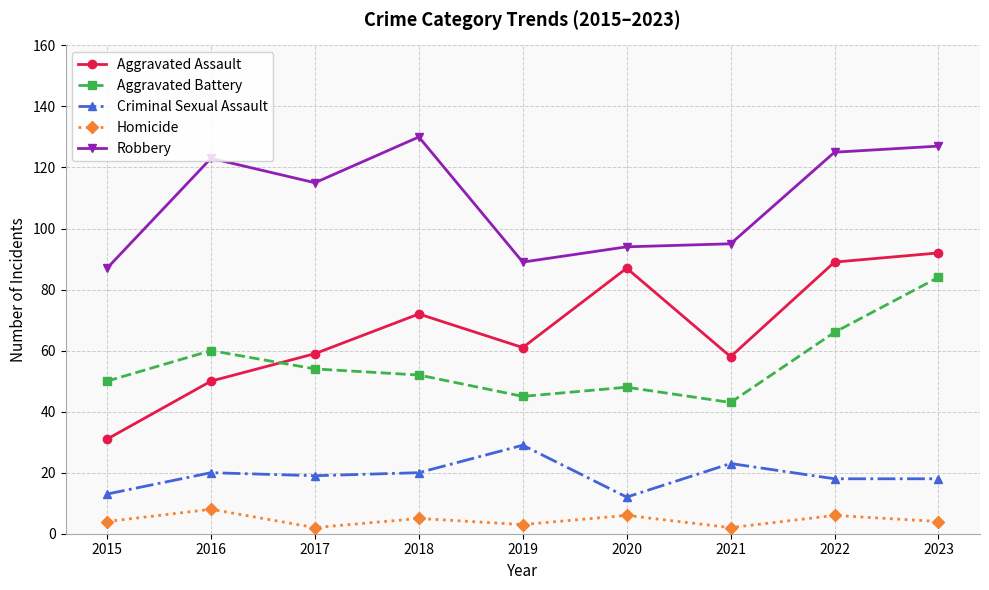

At which label does Aggravated Battery reach its peak?

2023